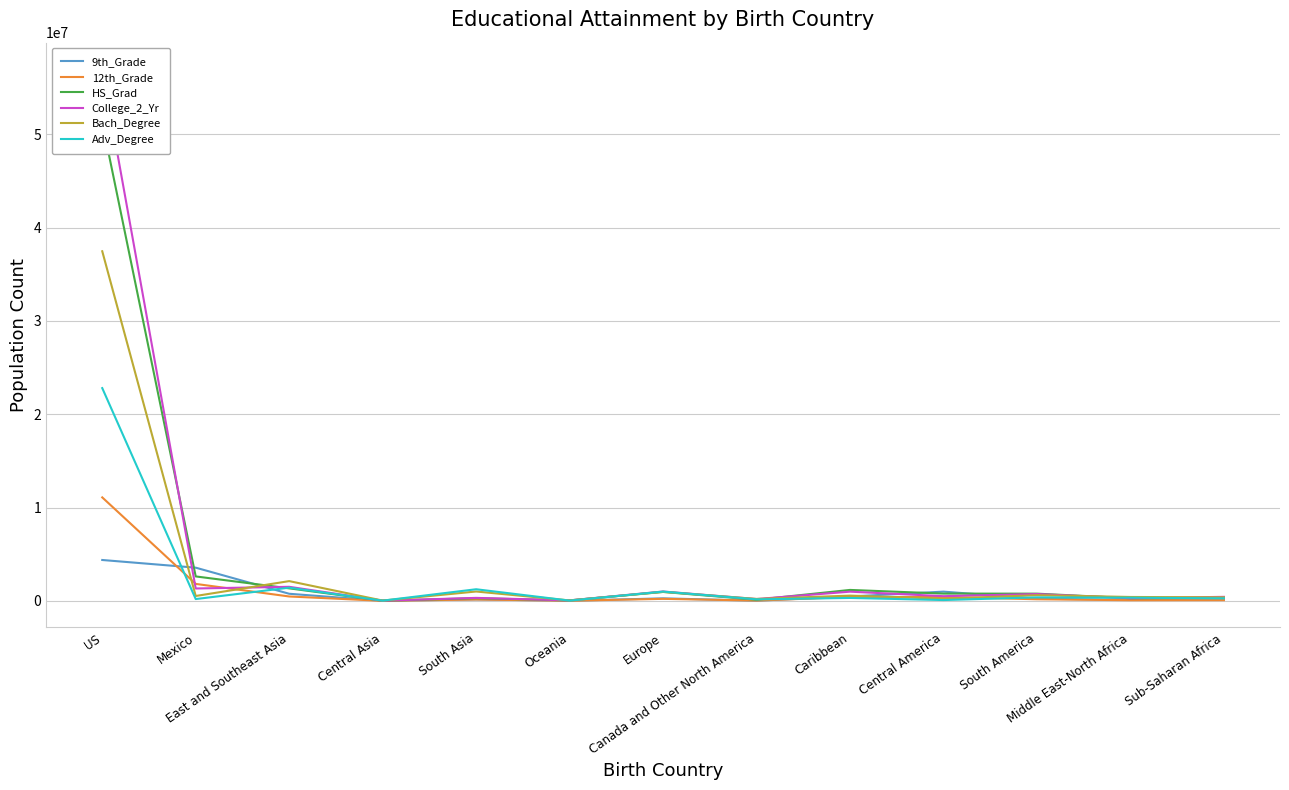

Which series has the largest range (max minus min)?

College_2_Yr